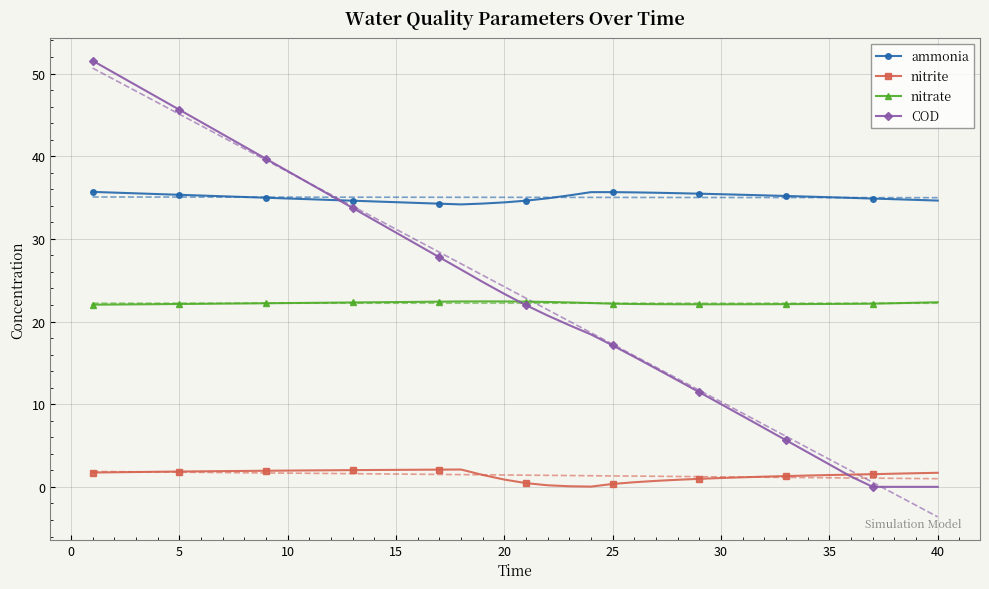

Reading left to right, extract all data points from this chart.

ammonia: 35.7	35.6	35.5	35.4	35.3	35.2	35.2	35.1	35.0	34.9	34.8	34.7	34.6	34.5	34.4	34.3	34.3	34.2	34.3	34.4	34.6	34.9	35.3	35.7	35.7	35.6	35.6	35.5	35.5	35.4	35.3	35.3	35.2	35.1	35.0	35.0	34.9	34.8	34.7	34.6
nitrite: 1.7	1.8	1.8	1.8	1.9	1.9	1.9	1.9	2.0	2.0	2.0	2.0	2.0	2.0	2.1	2.1	2.1	2.1	1.4	0.9	0.5	0.2	0.1	0.0	0.4	0.6	0.7	0.9	1.0	1.1	1.2	1.2	1.3	1.4	1.4	1.5	1.5	1.6	1.7	1.7
nitrate: 22.0	22.1	22.1	22.1	22.1	22.1	22.2	22.2	22.2	22.2	22.3	22.3	22.3	22.3	22.4	22.4	22.4	22.4	22.4	22.4	22.4	22.4	22.3	22.2	22.2	22.1	22.1	22.1	22.1	22.1	22.1	22.1	22.1	22.1	22.1	22.1	22.2	22.2	22.3	22.3
COD: 51.6	50.1	48.6	47.1	45.6	44.1	42.7	41.2	39.7	38.2	36.7	35.2	33.7	32.3	30.8	29.3	27.8	26.3	24.8	23.3	22.0	20.7	19.6	18.4	17.1	15.7	14.3	12.9	11.5	10.0	8.6	7.1	5.6	4.2	2.7	1.2	0.0	0.0	0.0	0.0